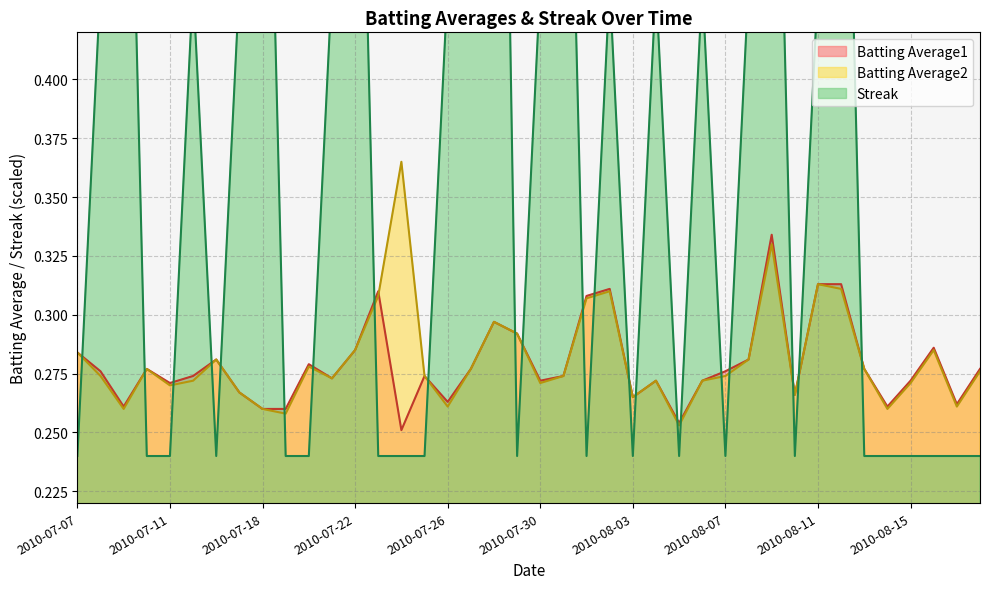

How many lines are shown in the chart?

3